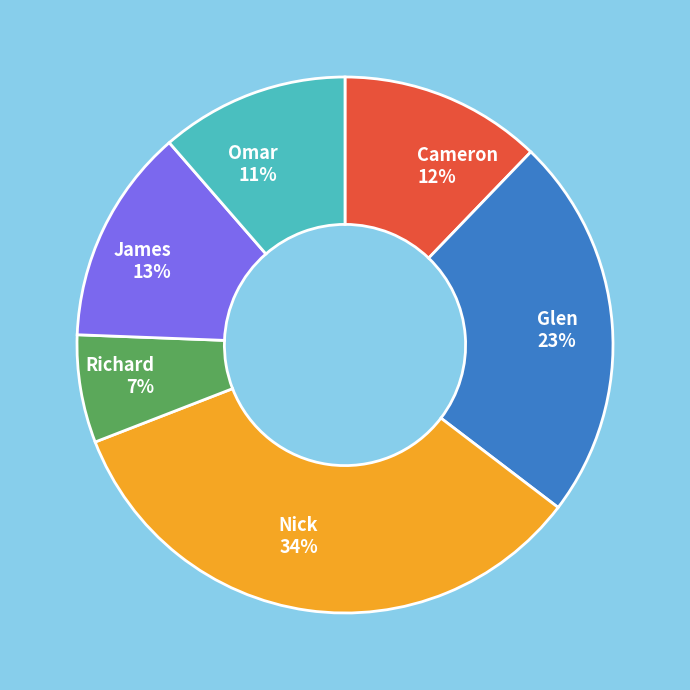

Between Omar and Nick, which is larger?

Nick